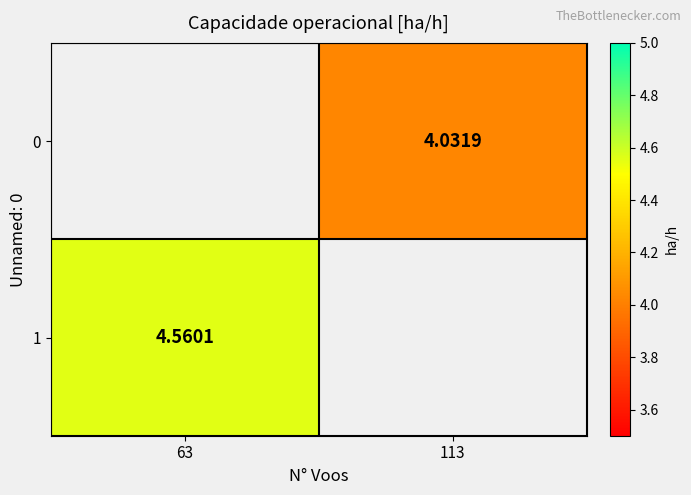

List the series in order of their peak value, lowest first.

0, 1